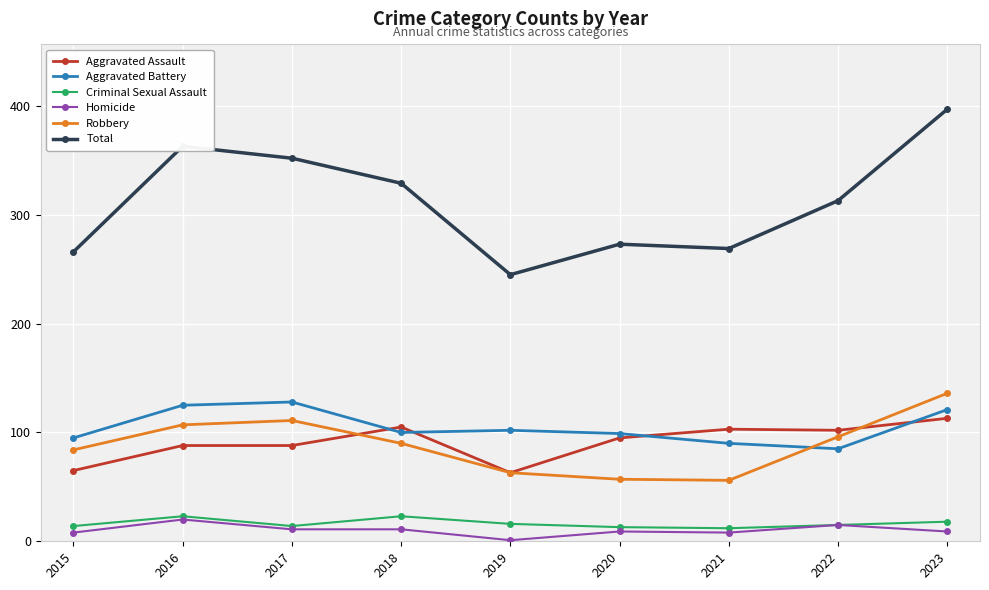

The Total series shows 154 at 2023. True or false?

False